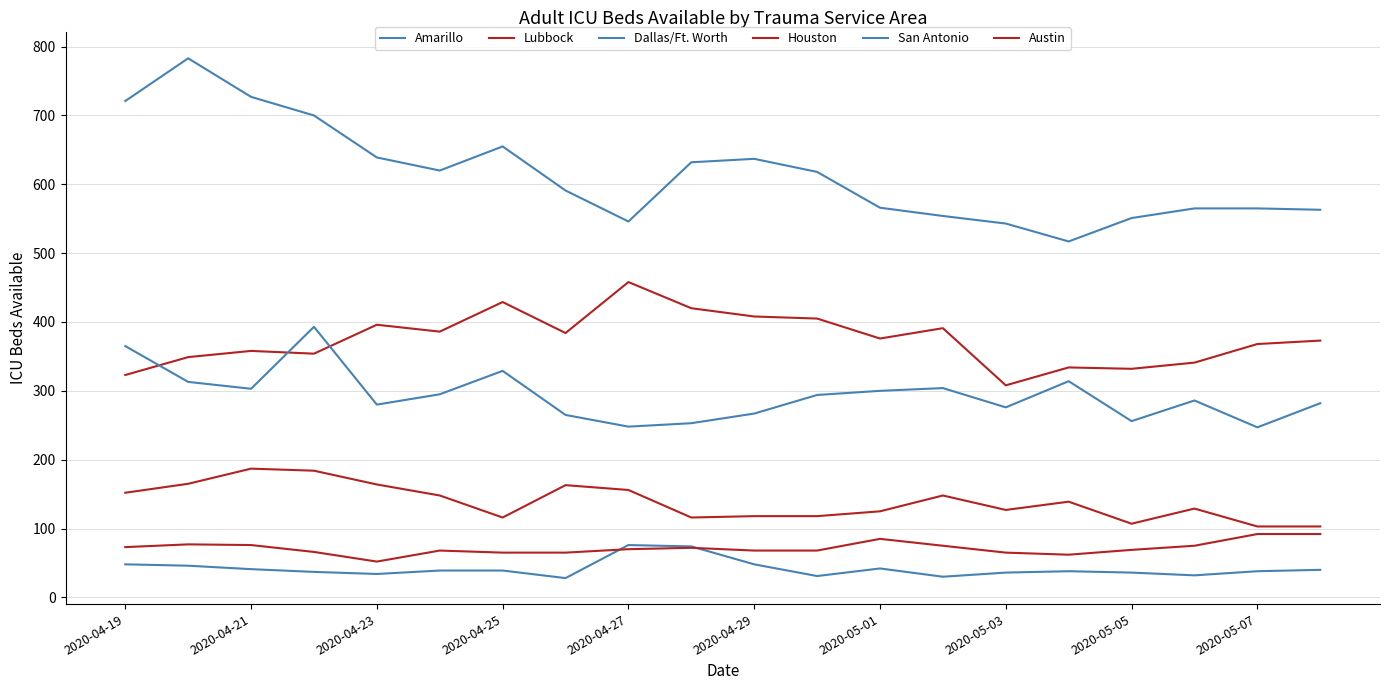

True or false: Lubbock and San Antonio cross at least once.

False